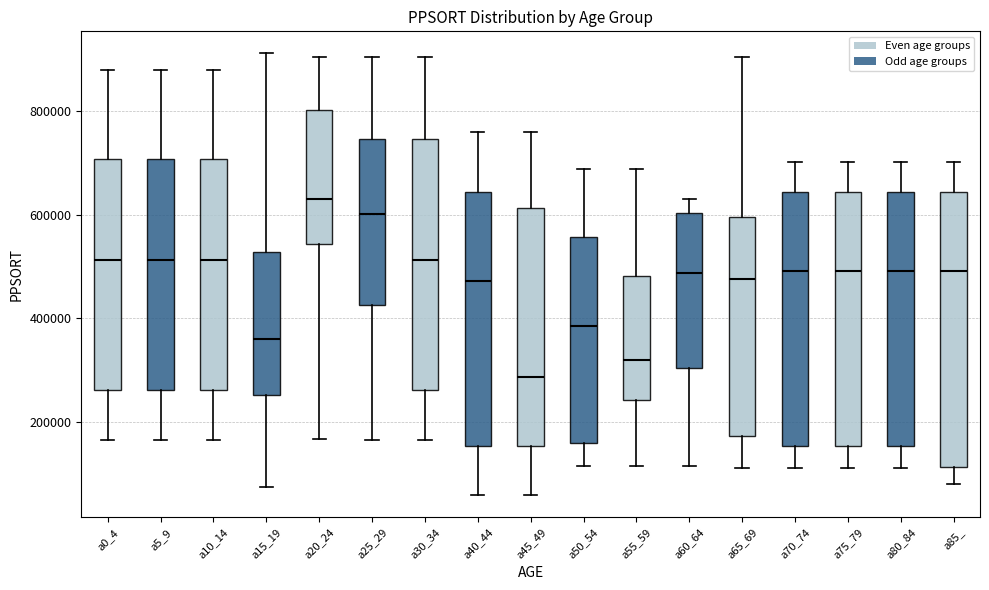

Comparing the boxes themselves (not the whiskers), which one is the tallest?

a85_